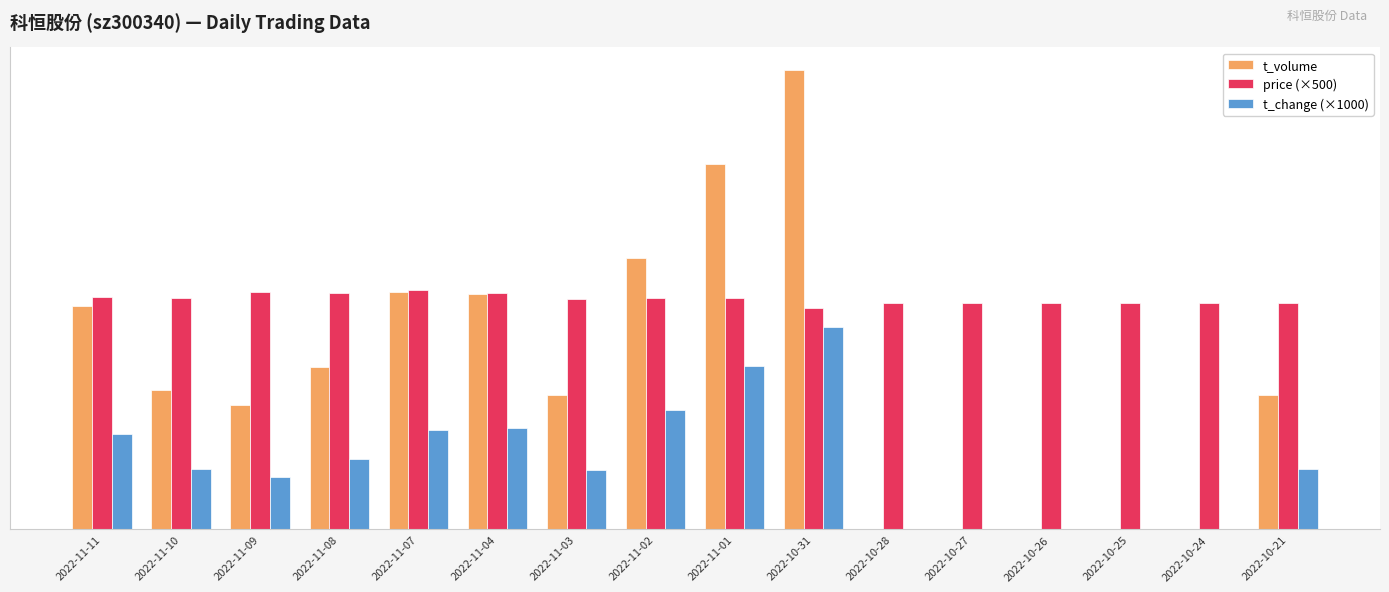

What is the difference between the t_volume values at 2022-10-31 and 2022-11-11?

6263